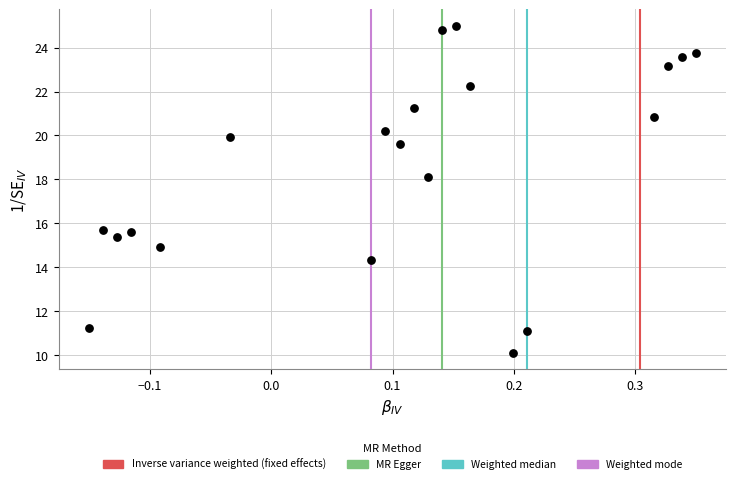

What is the range of X values (max minus min)?

0.5